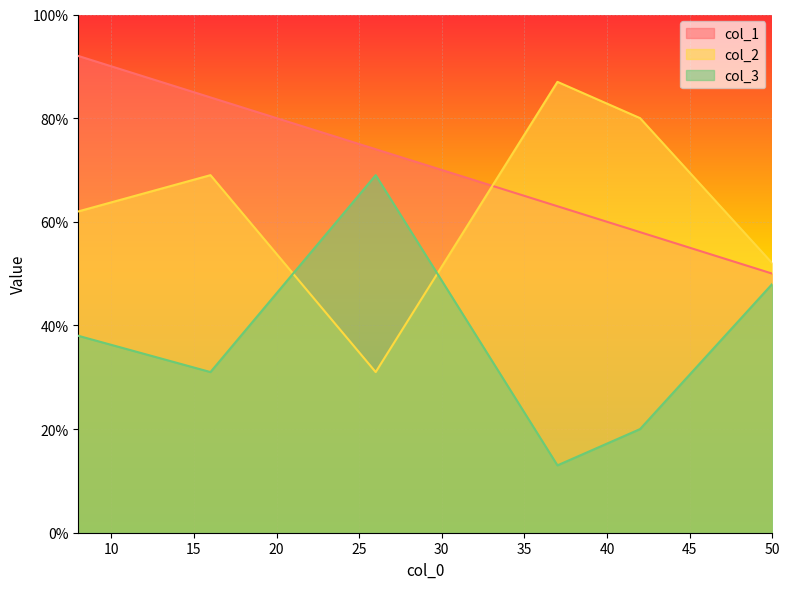

True or false: col_2 and col_1 intersect in this chart.

True